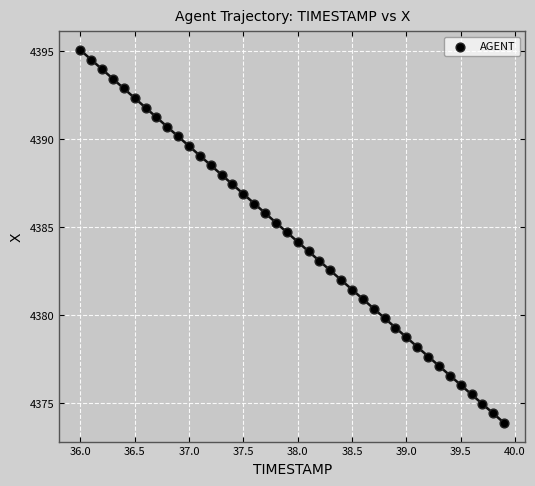

What is the range of Y values (max minus min)?

21.1